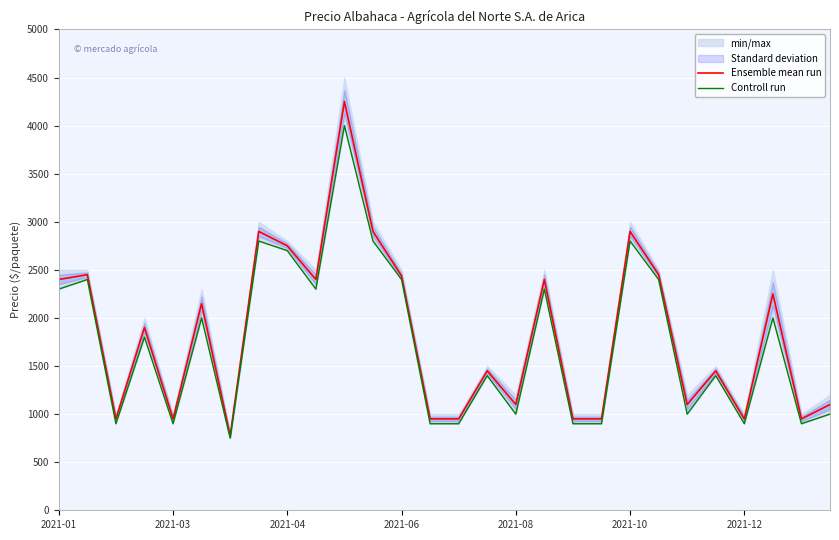

Which series has the largest total across all categories?

Ensemble mean run